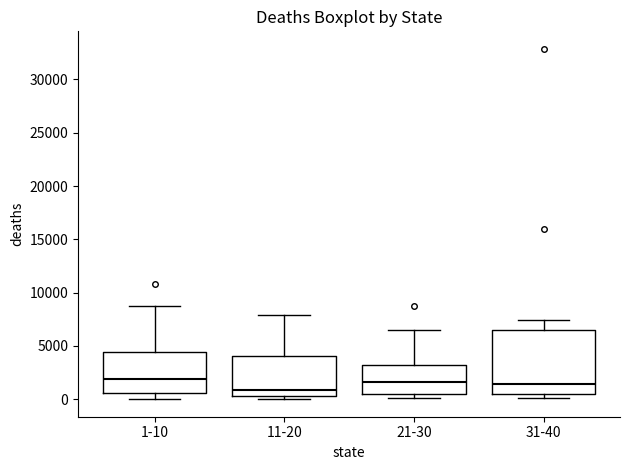

Where does the lower whisker of the box for 1-10 end on the y-axis? The values are not printed on the chart, so give them approximately, as read against the axis.

0